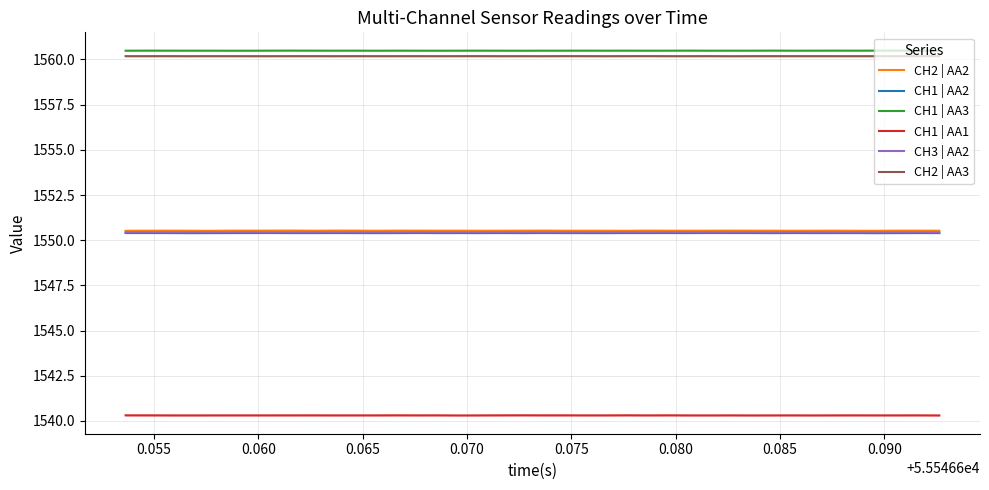

What is the maximum value for CH1 | AA1?

1540.3